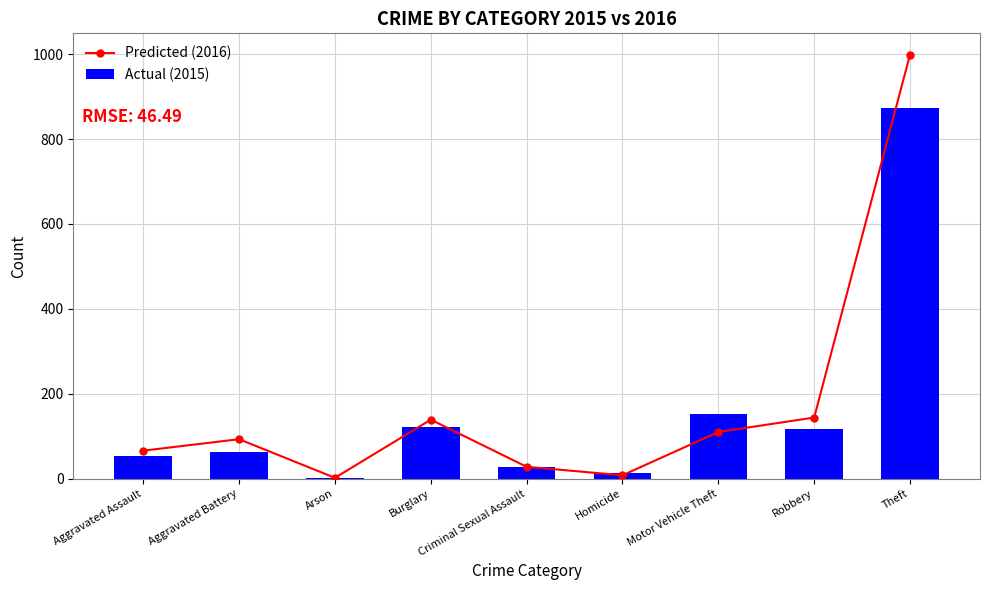

What is the difference between the maximum and minimum values in the Actual (2015) series?

872